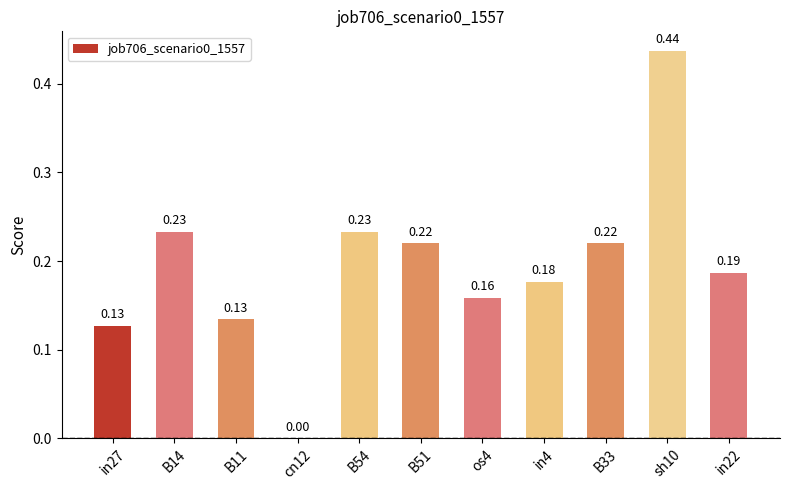

Which has a higher value, cn12 or B14?

B14